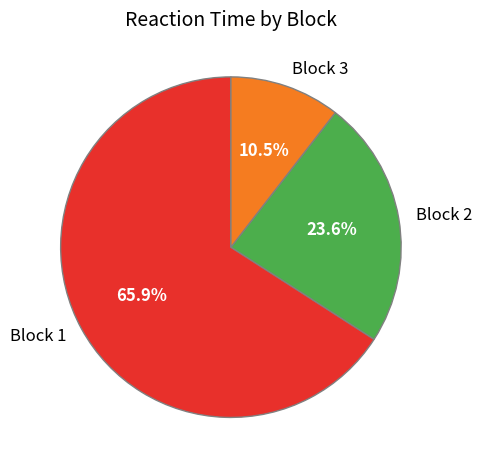

What percentage is the Block 1 slice, to the nearest percent?

66%